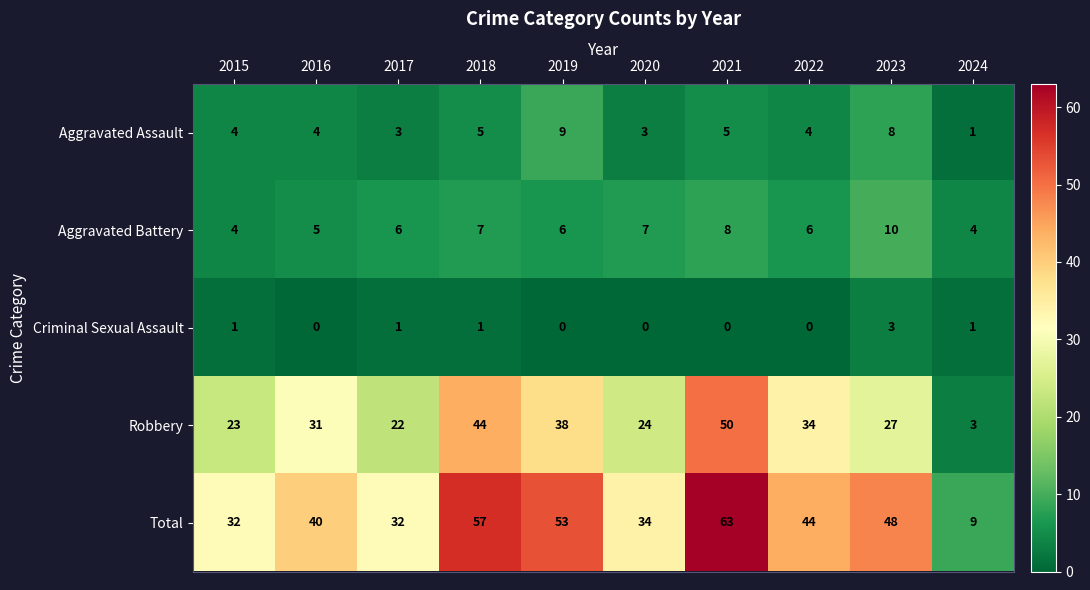

What is the lowest value of the Total series?

9